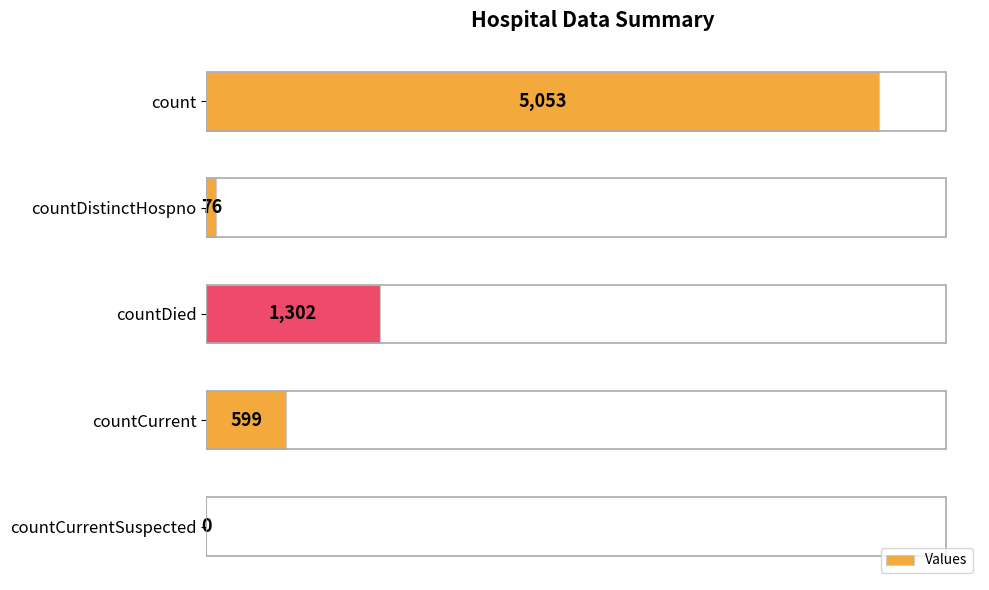

The value at countDied is 1302. True or false?

True